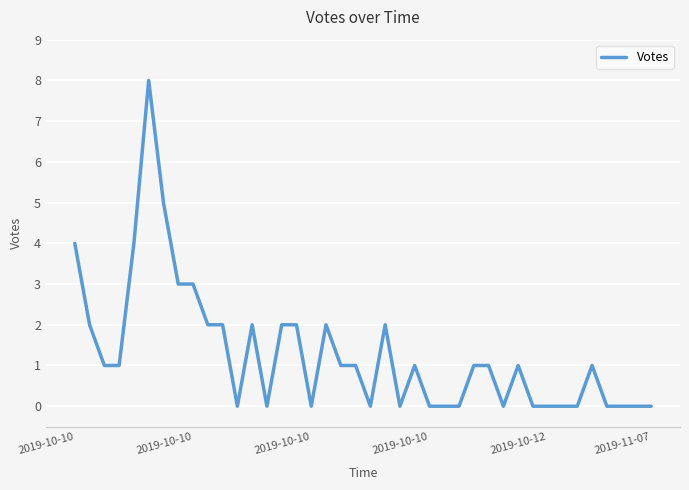

What is the greatest value displayed?

8